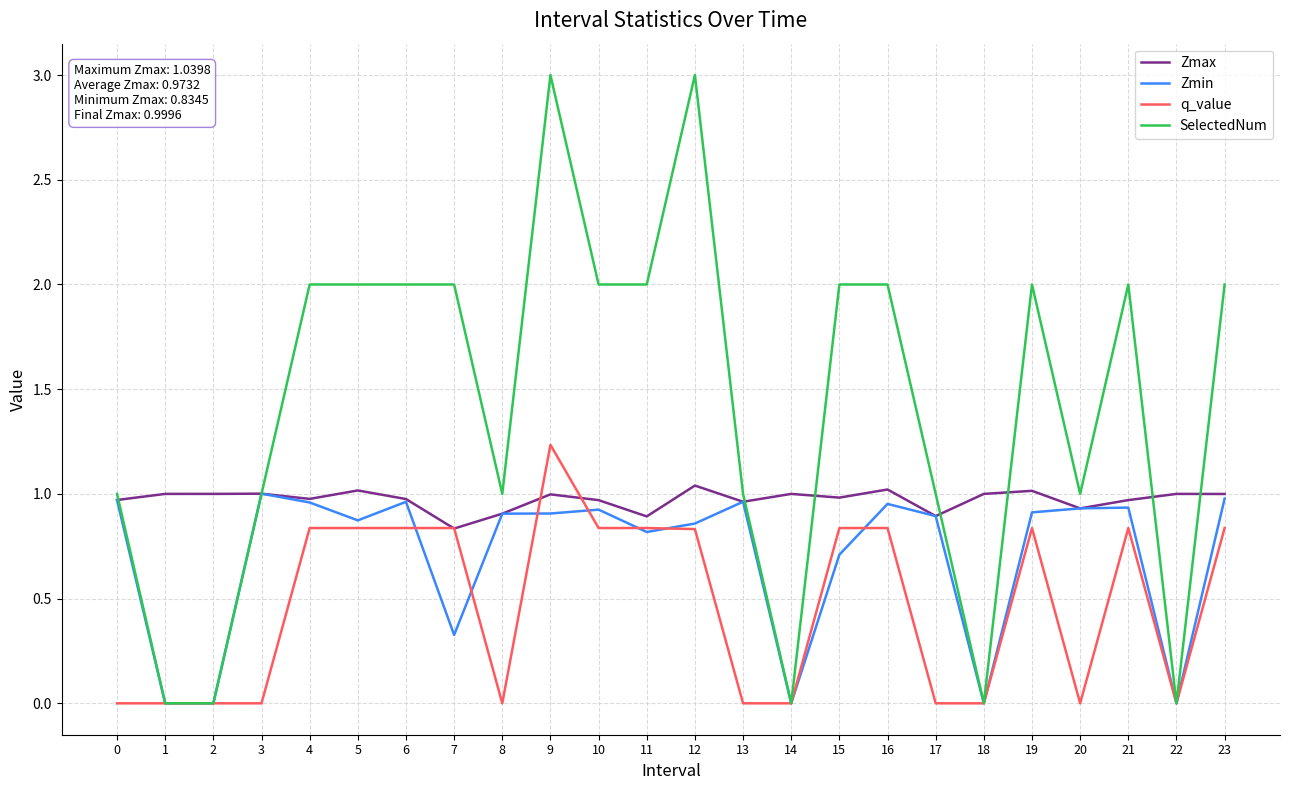

Rank the series by their average value, from highest to lowest.

SelectedNum, Zmax, Zmin, q_value